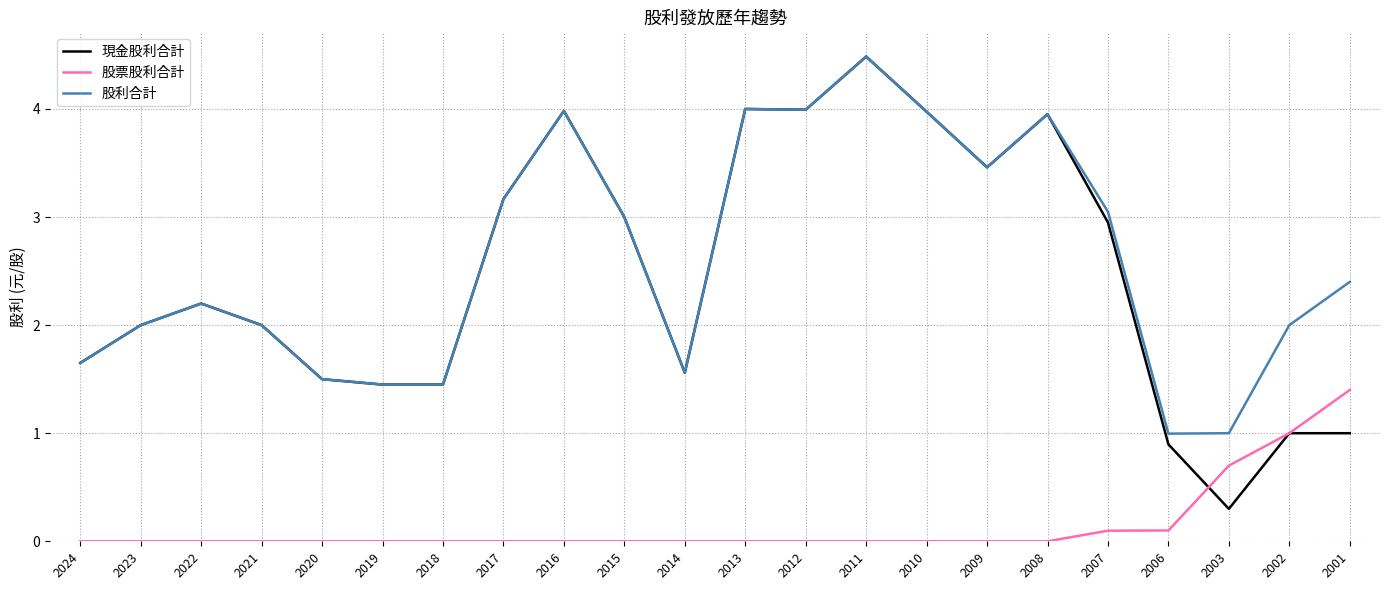

Is it true that 股利合計 equals 2.0 at 2021?

True